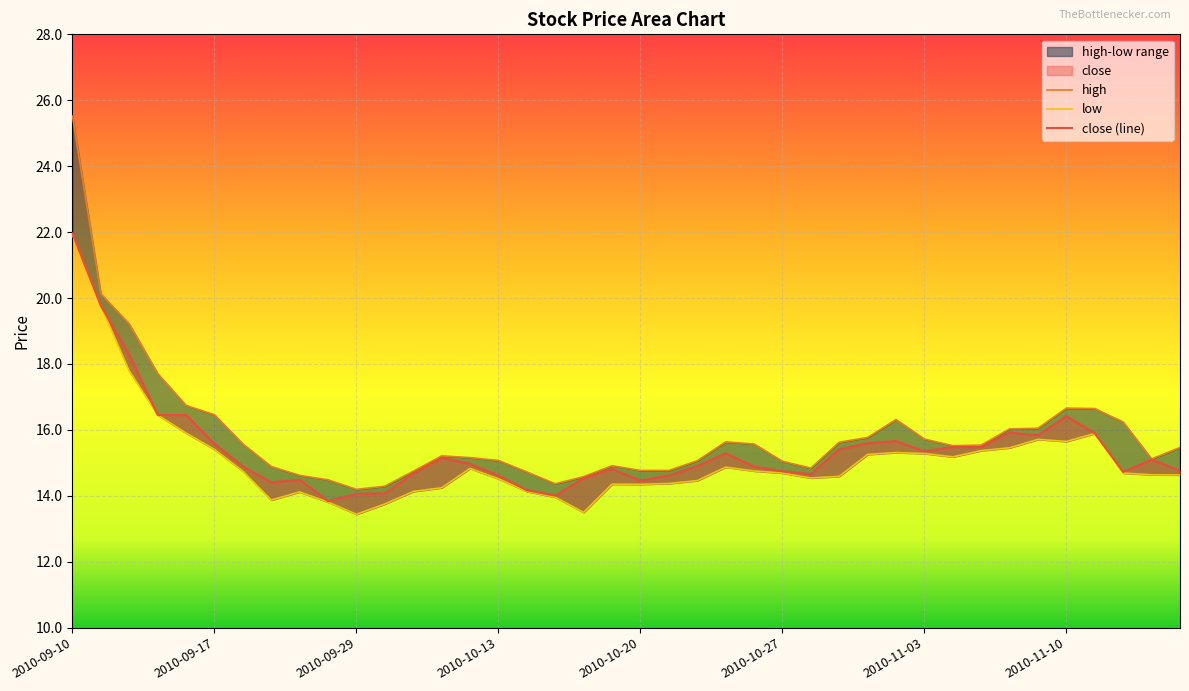

Which label corresponds to the largest value in the chart?

2010-09-10